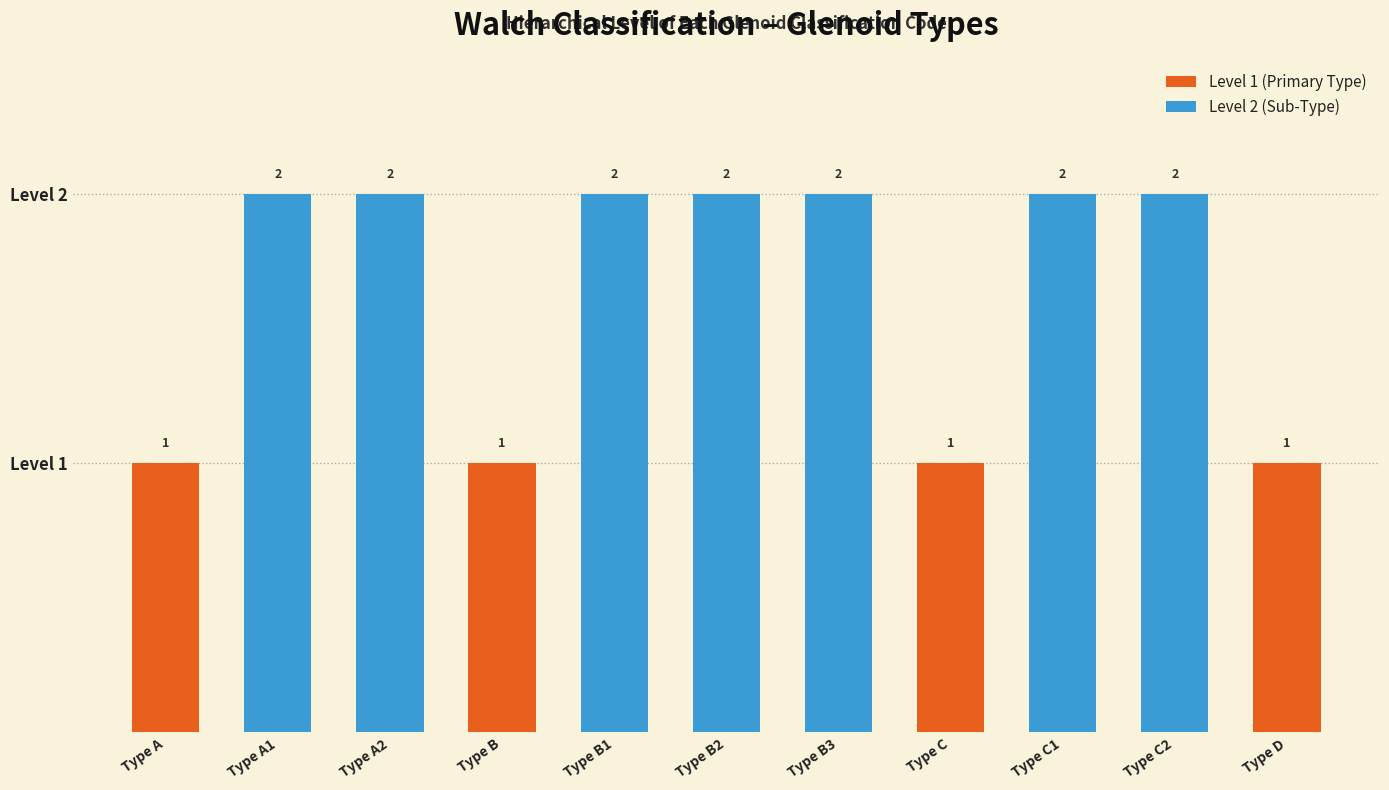

What is the smallest value displayed?

1